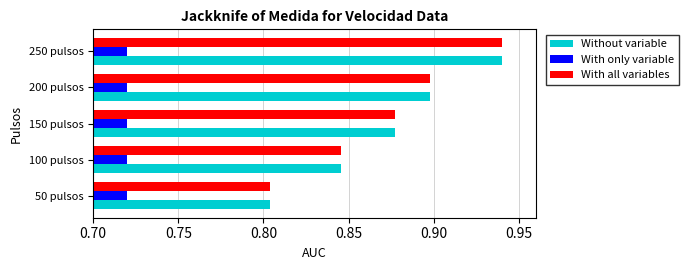

At which label is Without variable closest to 0?

50 pulsos